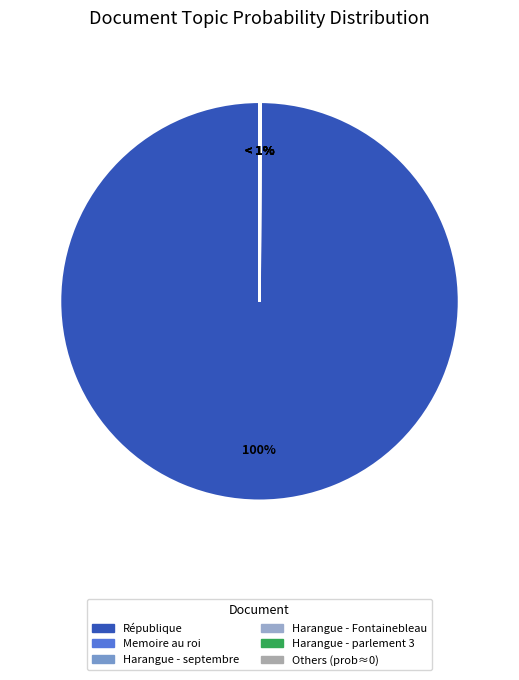

Does any single category account for the majority?

Yes